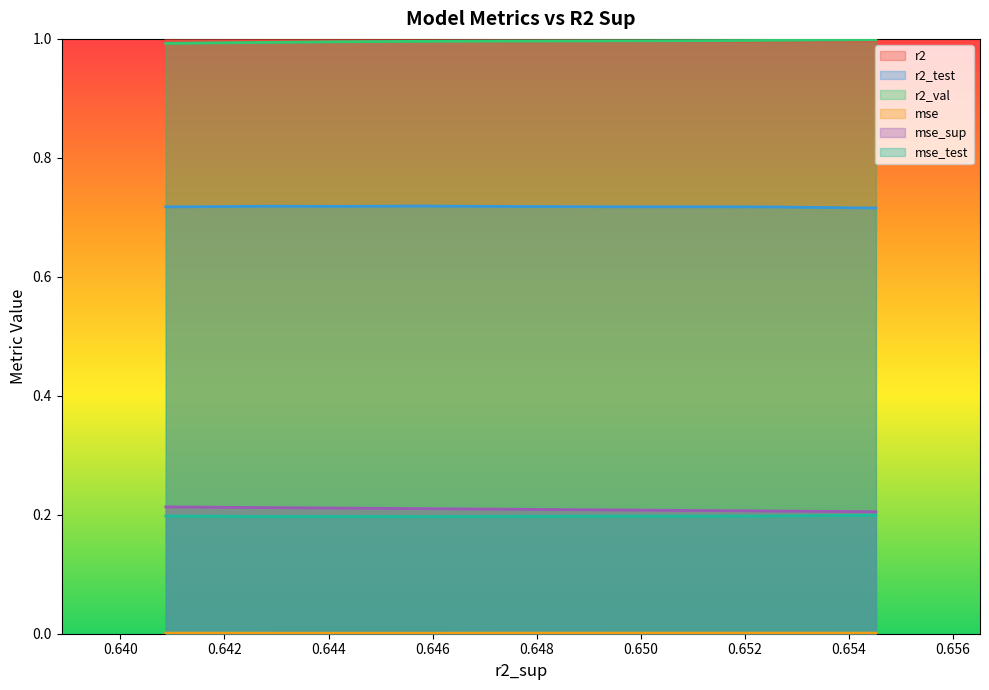

What is the maximum value for r2?

1.0